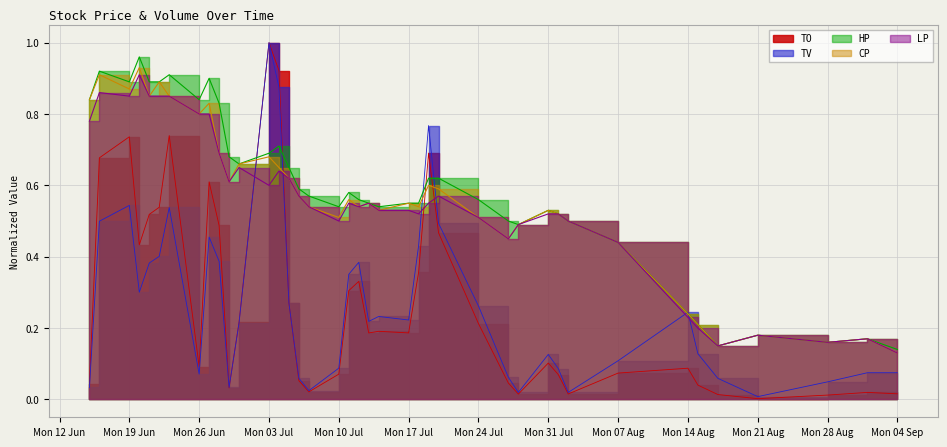

What are all the series names shown in the legend?

TO, TV, HP, CP, LP